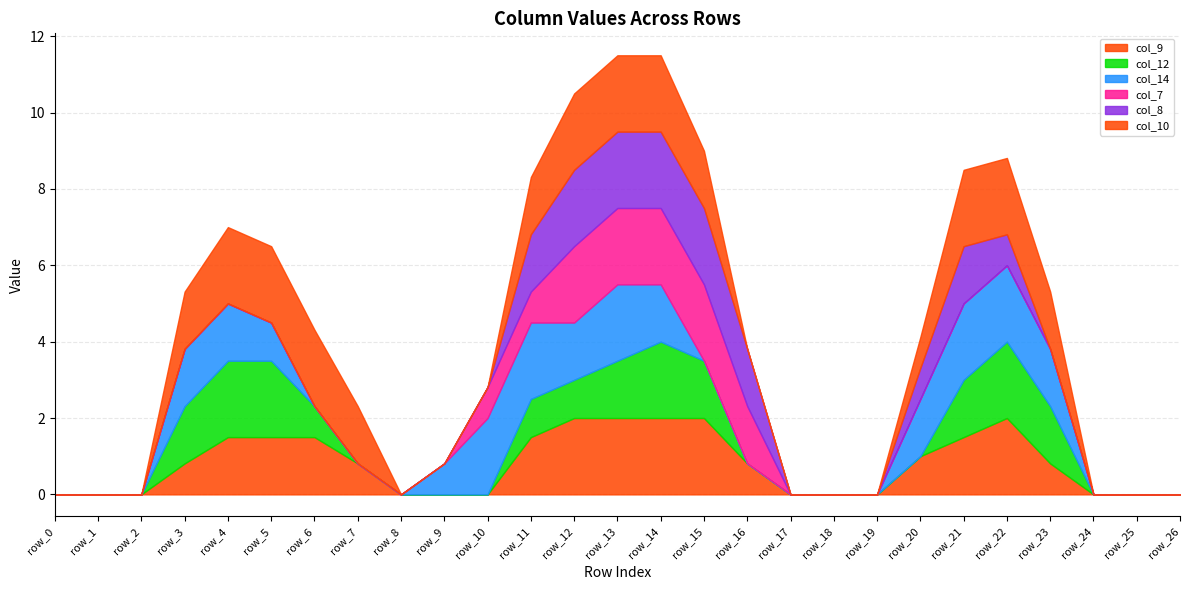

How many data points does each series have?

27